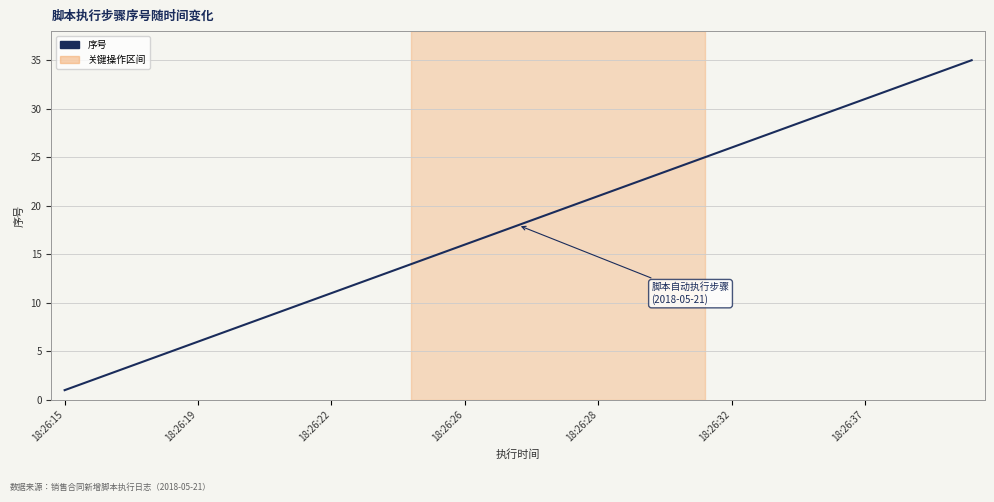

Where is the data nearest to the value 18?

17